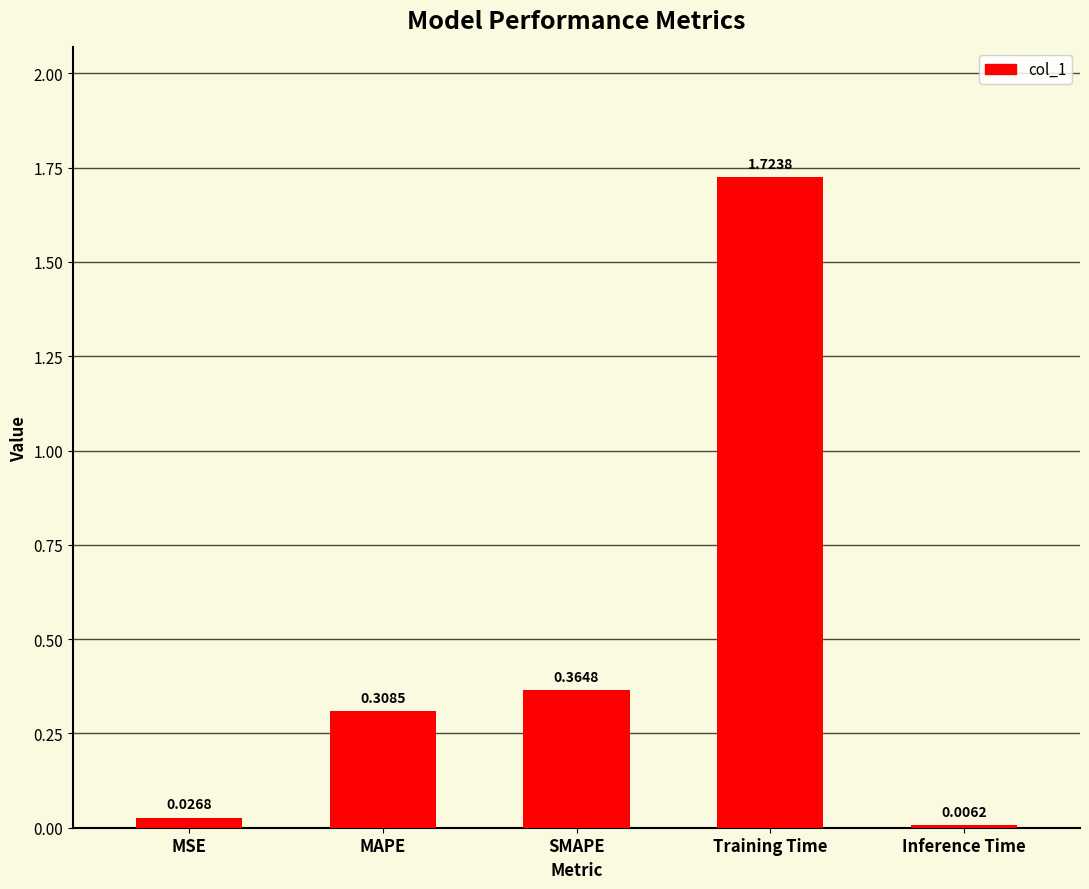

Rank the categories by value from highest to lowest.

Training Time, SMAPE, MAPE, MSE, Inference Time